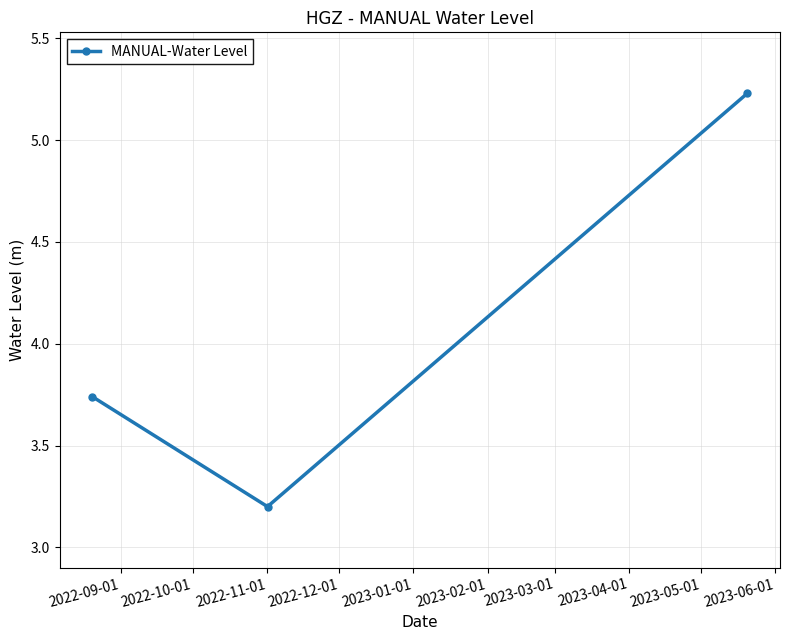

What is the difference between the maximum and minimum values?

2.0